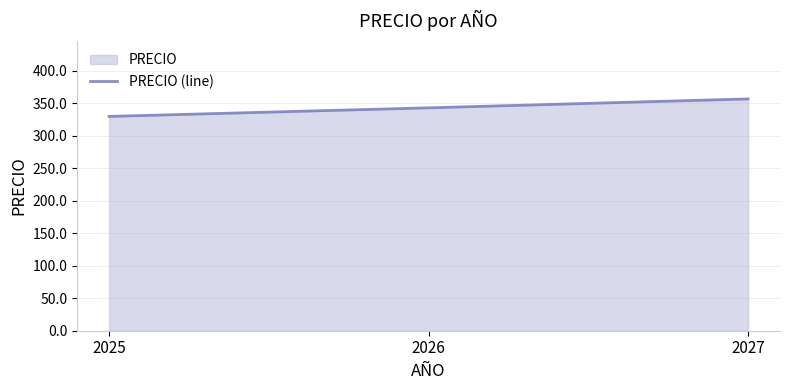

List the labels in order of value, smallest first.

2025, 2026, 2027